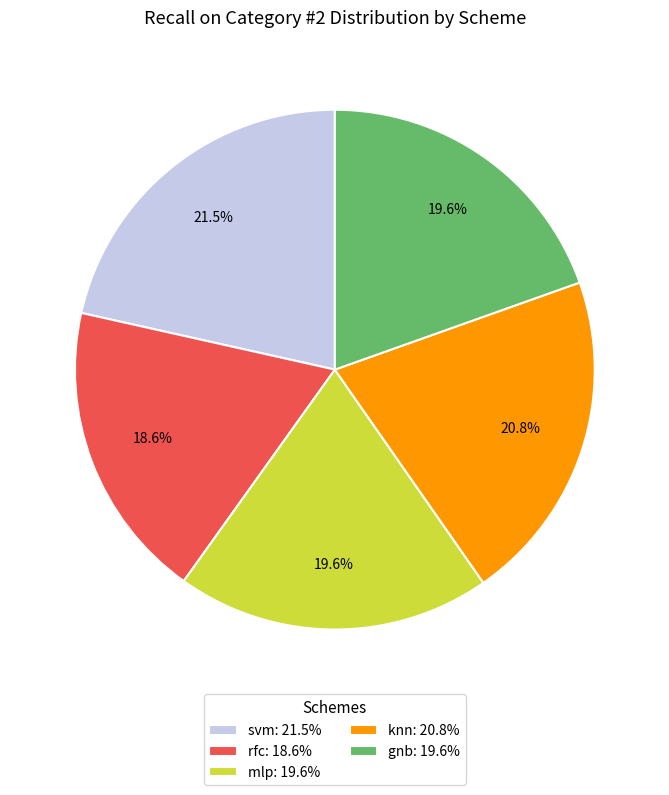

To the nearest percent, what is the combined percentage of rfc and gnb?

38%